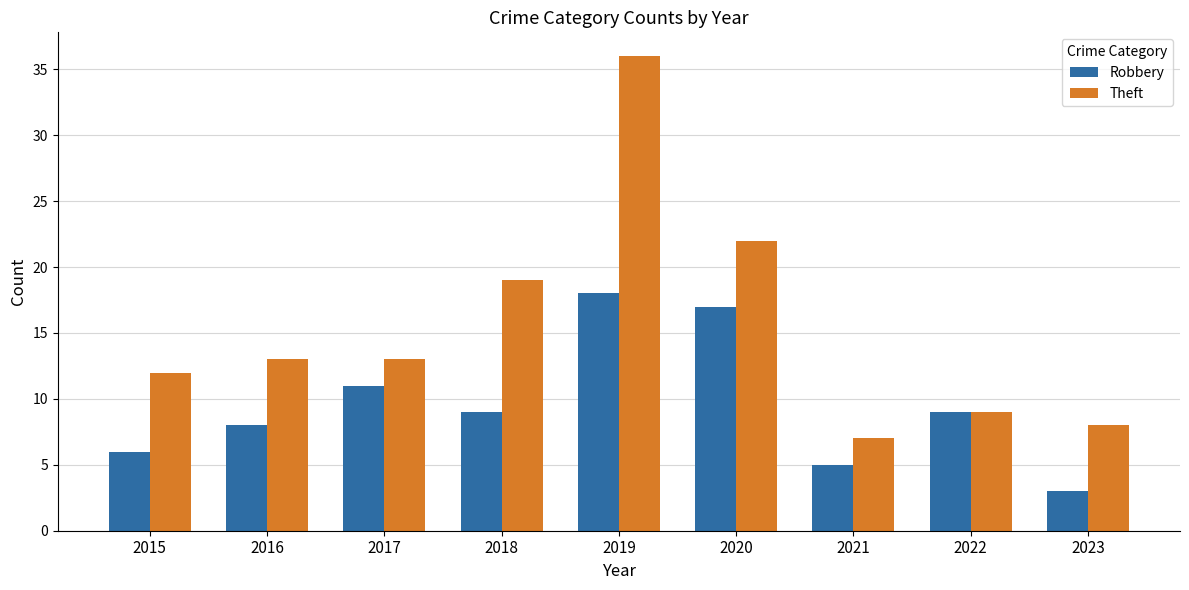

Which series has the widest spread of values?

Theft